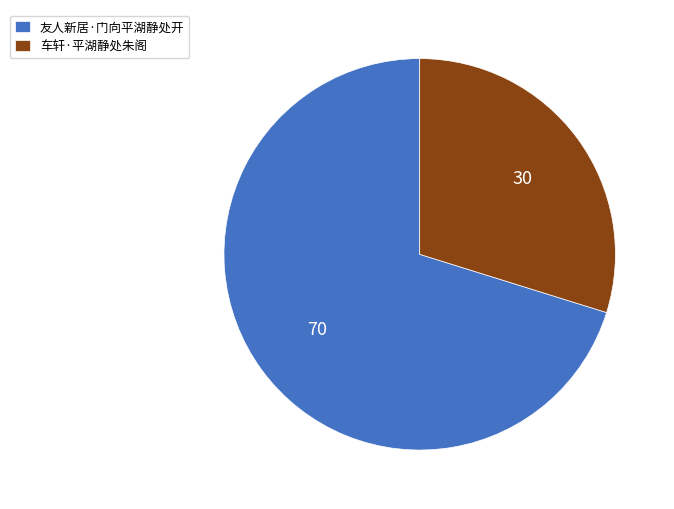

Which category accounts for the majority?

友人新居·门向平湖静处开